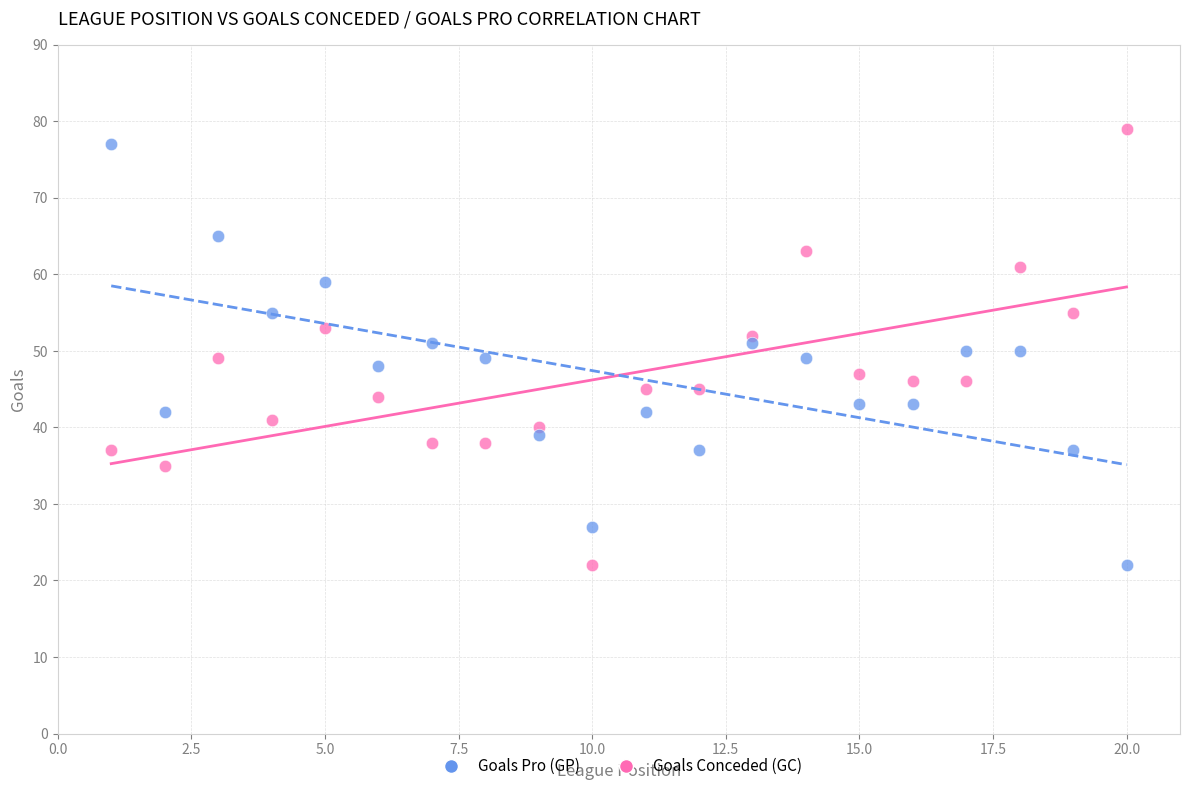

Across all data points, what is the range of Y values (max minus min)?

57